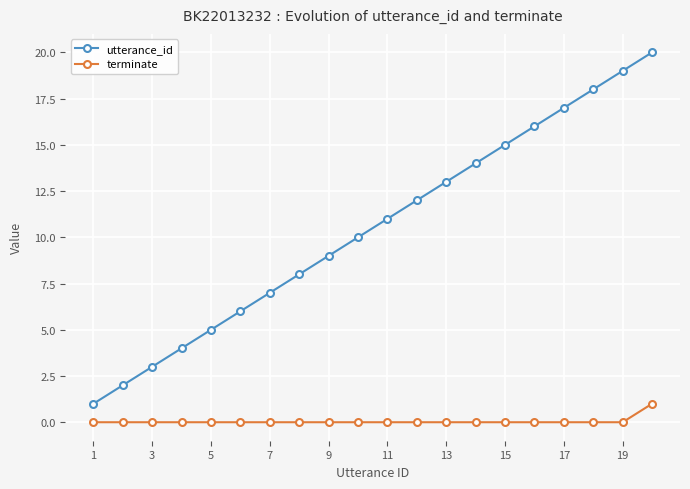

What is the maximum value shown in the chart?

20